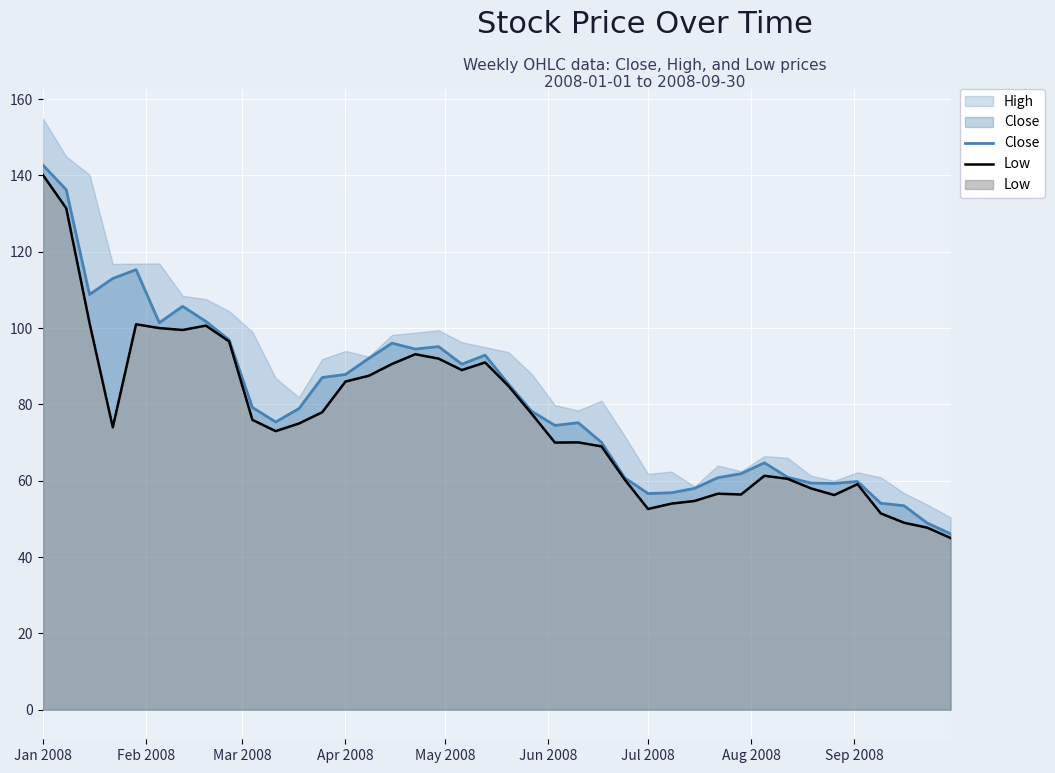

At which label does Close reach its peak?

Jan 2008